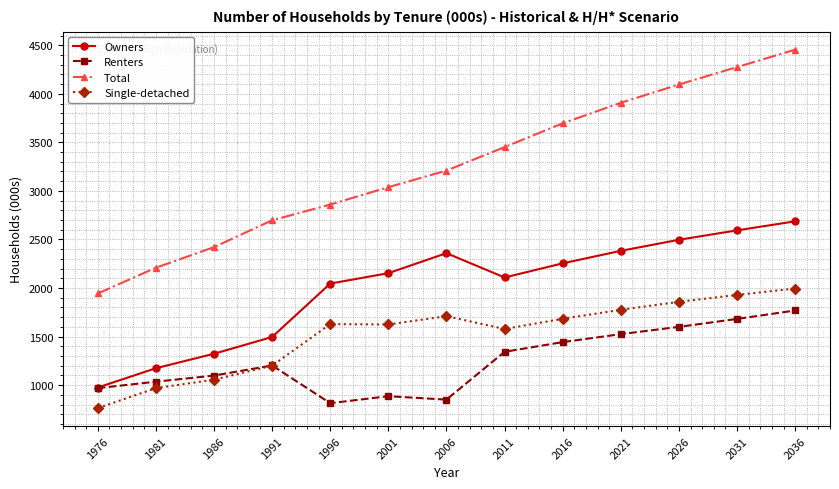

True or false: Total and Owners intersect in this chart.

False